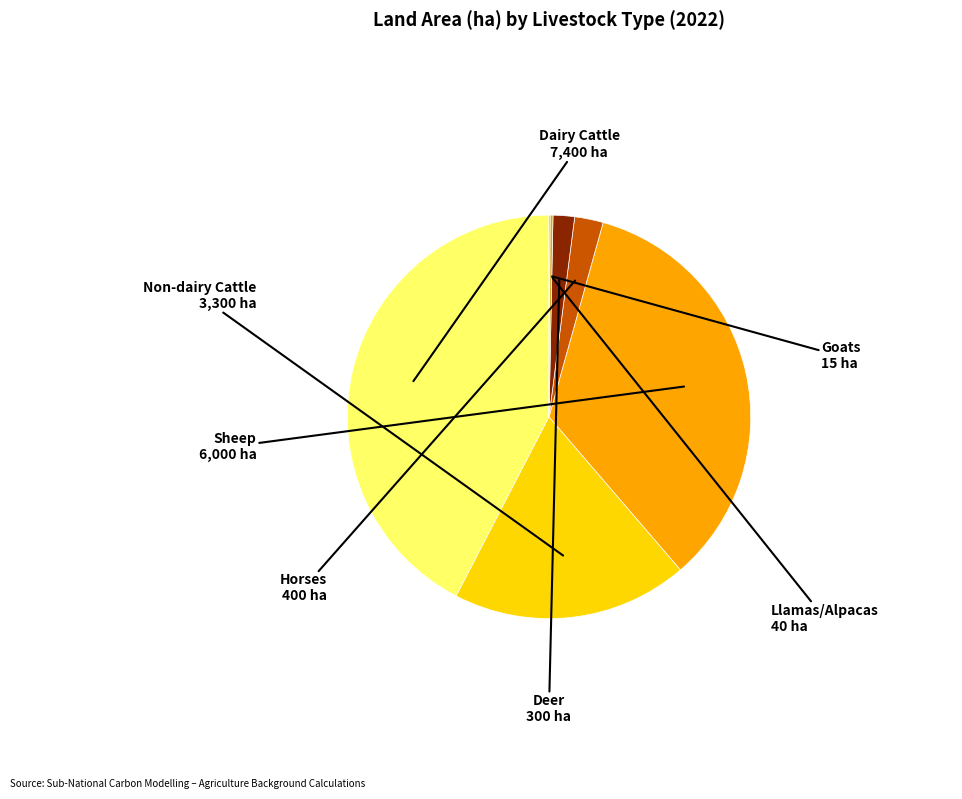

Is there any slice that represents more than half of the pie?

No